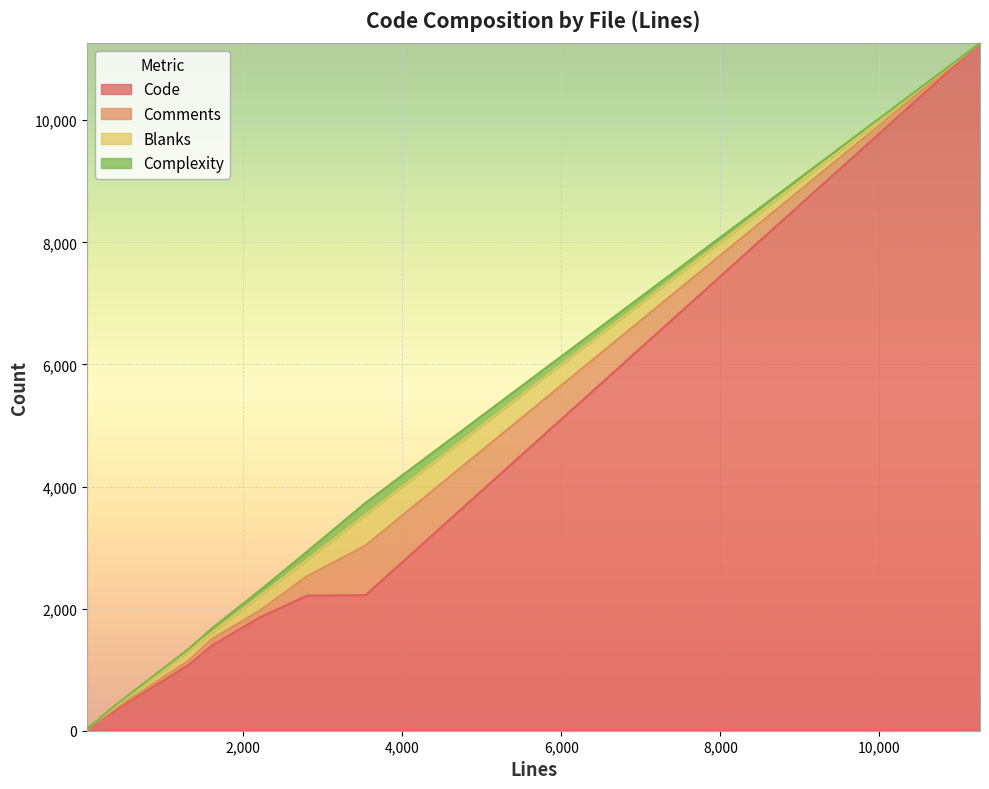

What is the average value of the Complexity series?

47